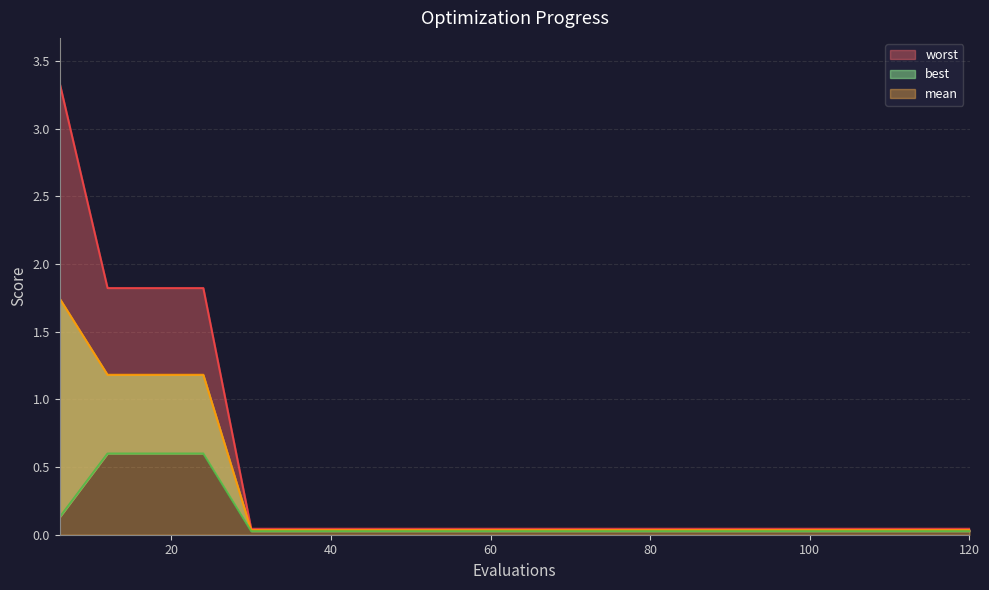

What is the total value across all series at 24?

3.6